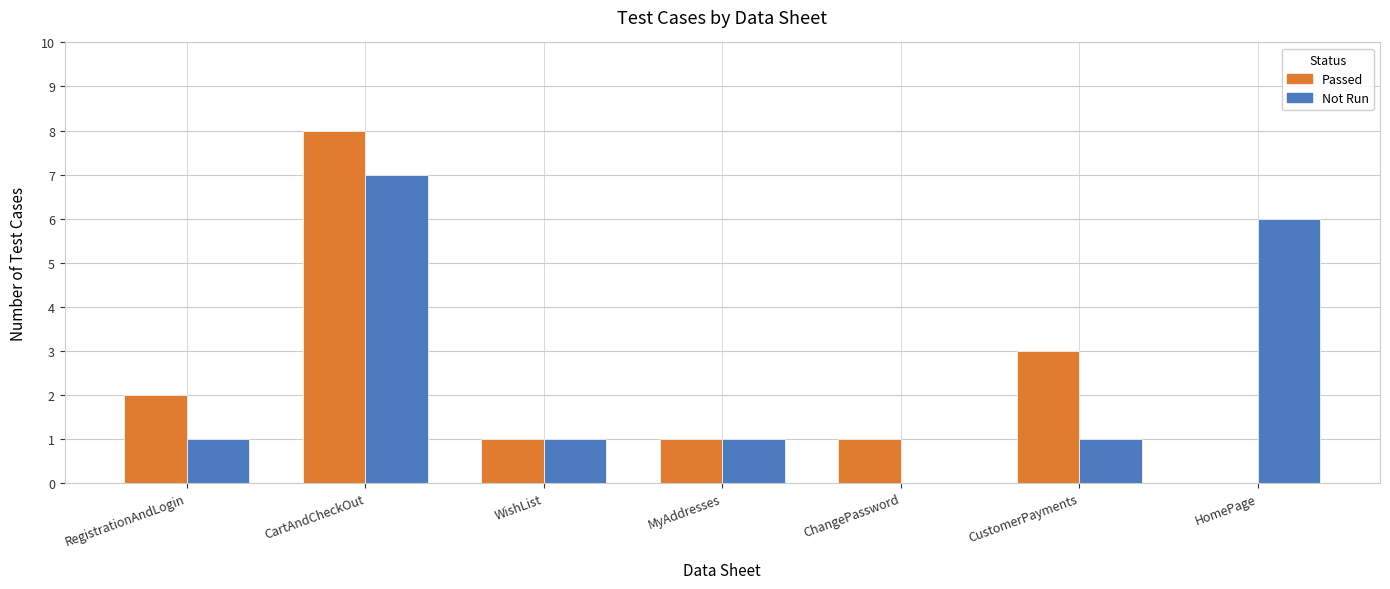

Count the number of categories in the chart.

7